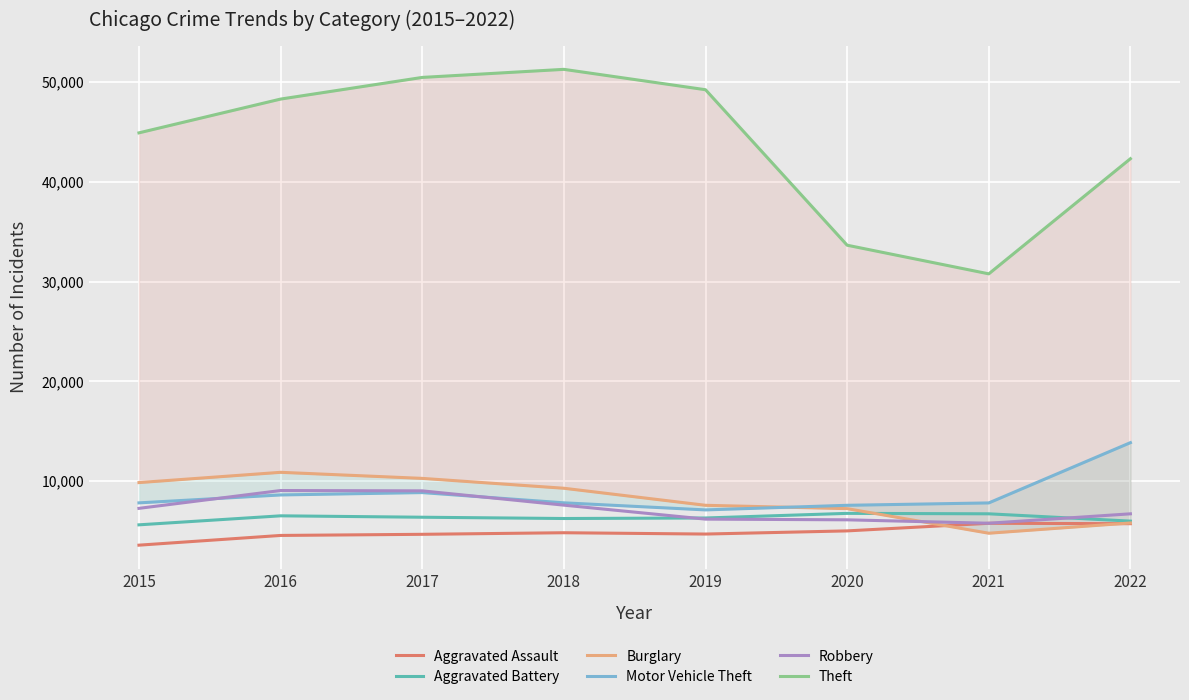

Is the value of Aggravated Battery at 2017 greater than the value of Motor Vehicle Theft at 2021?

No